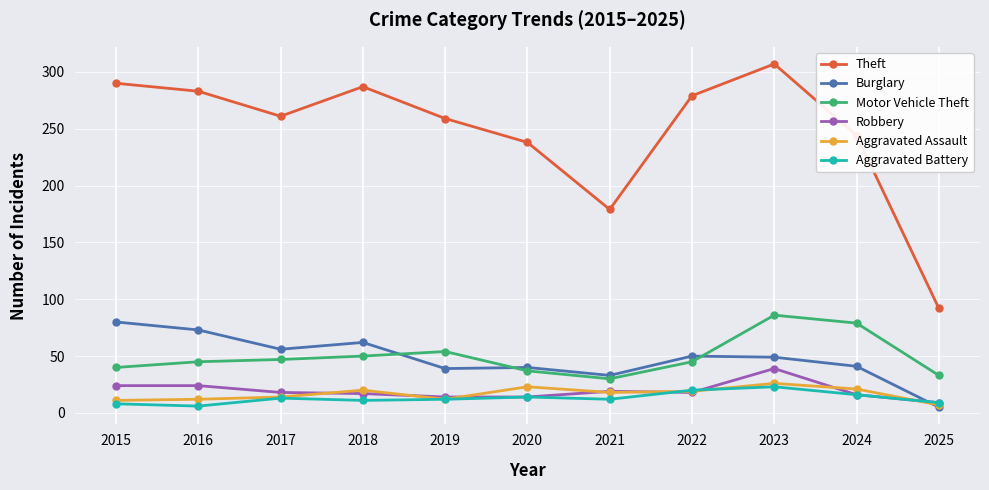

The Burglary series shows 41 at 2024. True or false?

True